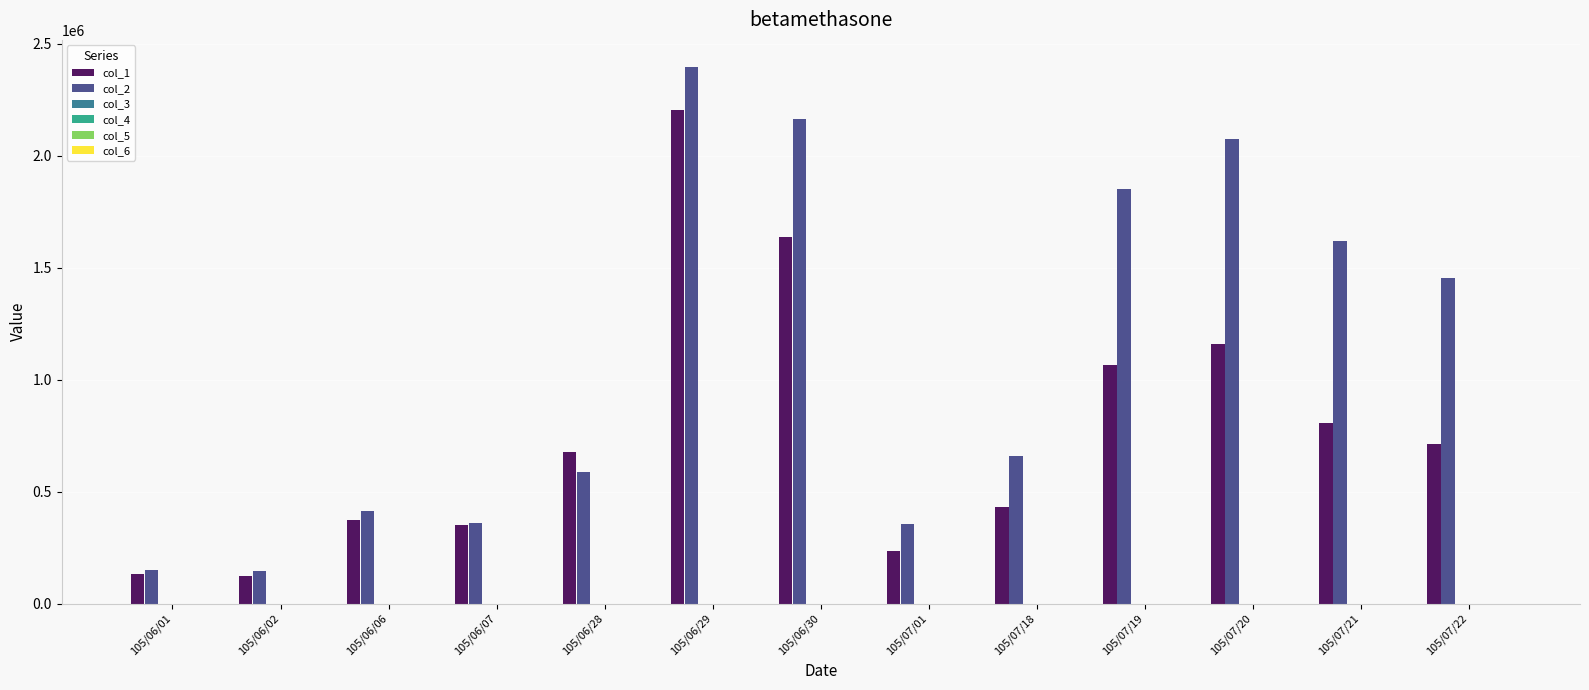

Which series changed the most between 105/06/30 and 105/07/18?

col_2